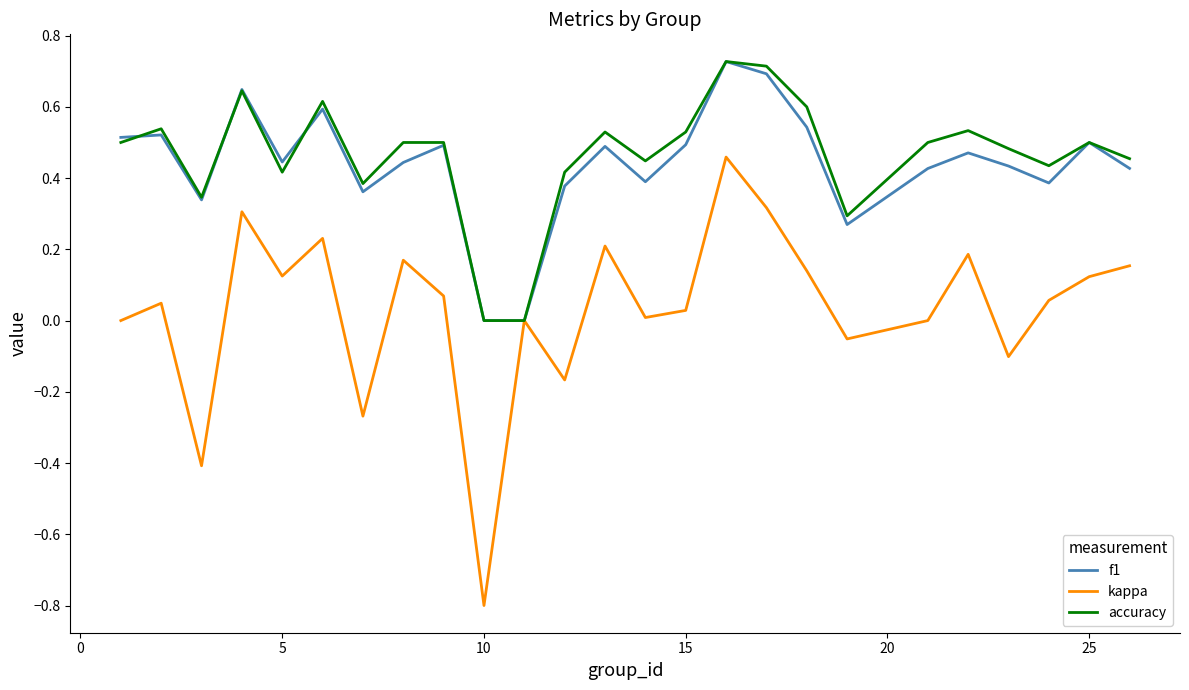

Which series has the widest spread of values?

kappa